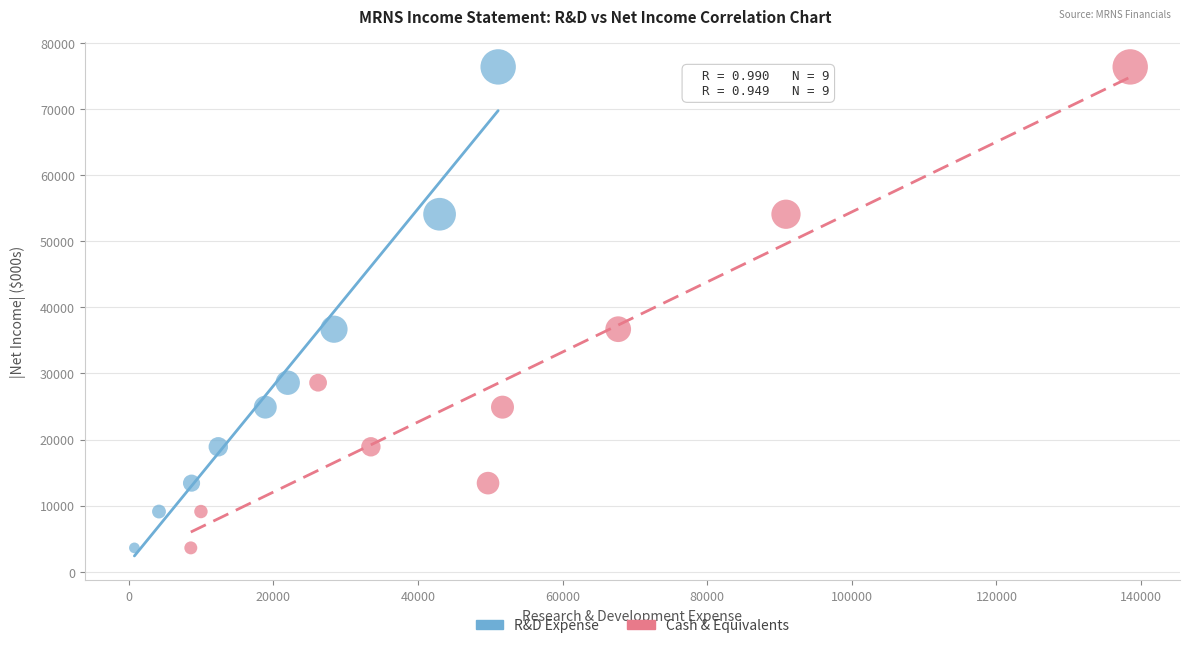

What are all the series names shown in the legend?

R&D Expense, Cash & Equivalents